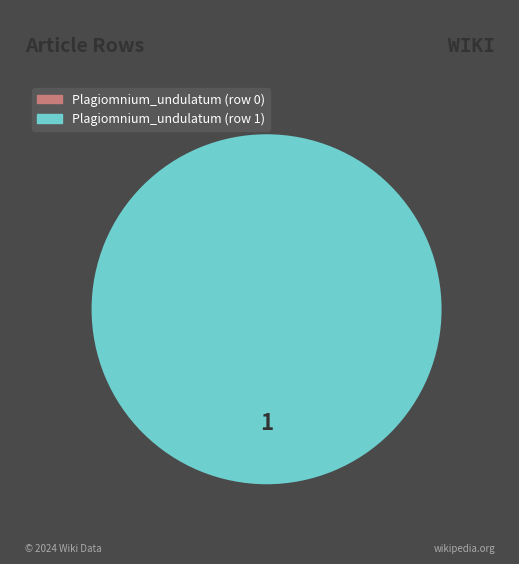

Combined, what portion of the pie is Plagiomnium_undulatum (row 1) and Plagiomnium_undulatum (row 0)?

100.0%